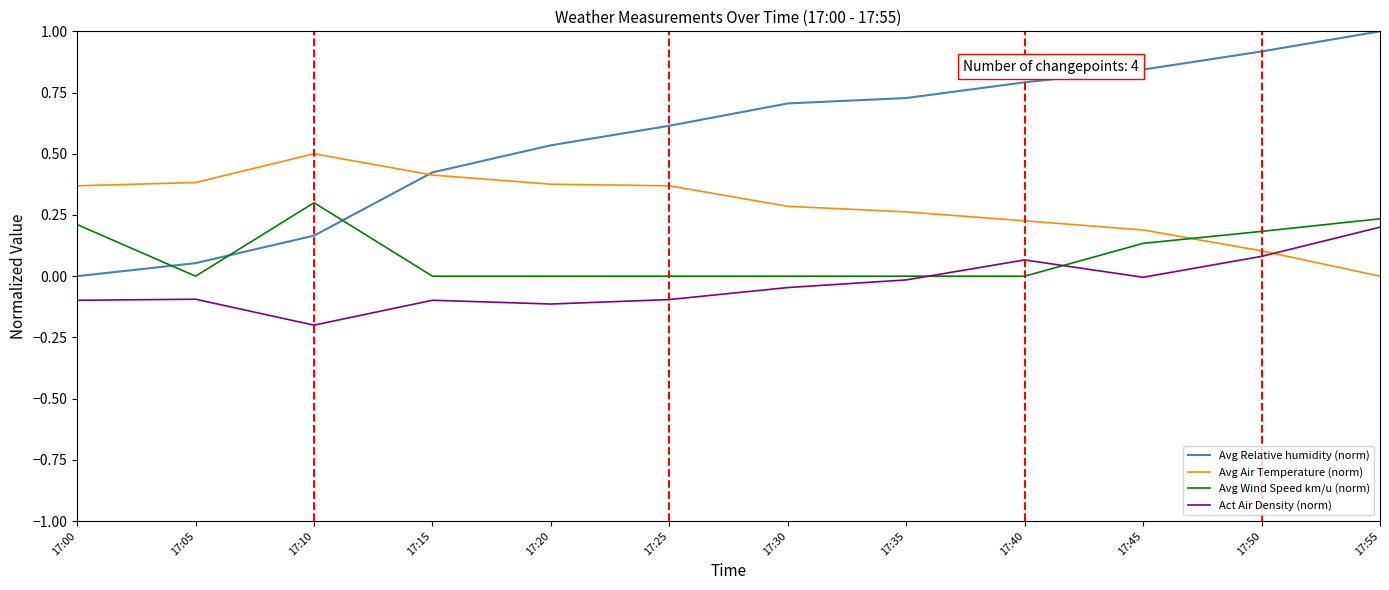

Does the chart display data point markers on the line(s)?

No